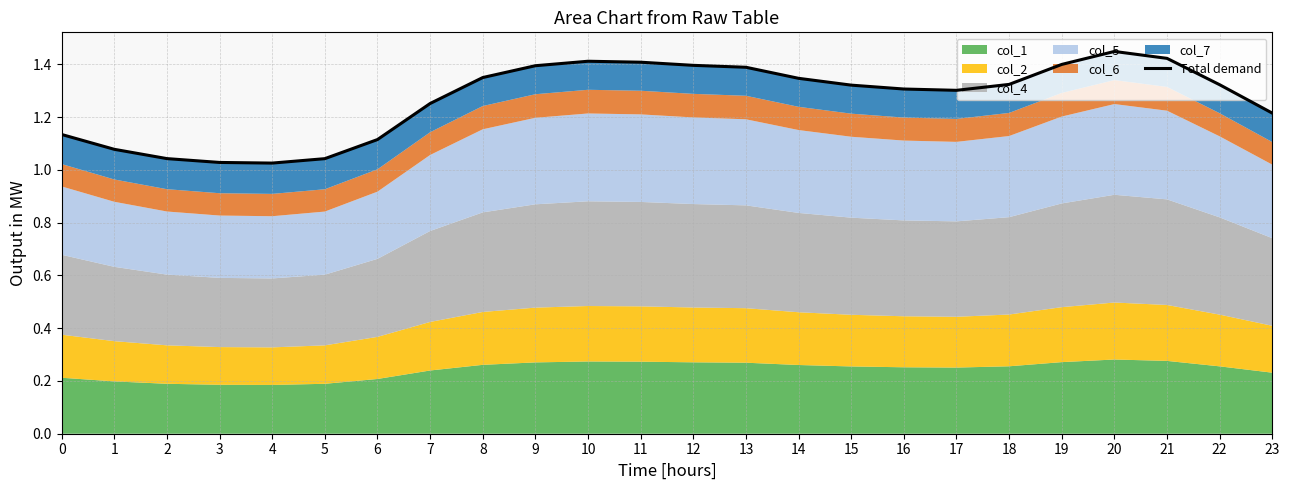

The chart shows a value of 2.2 at 16. True or false?

False